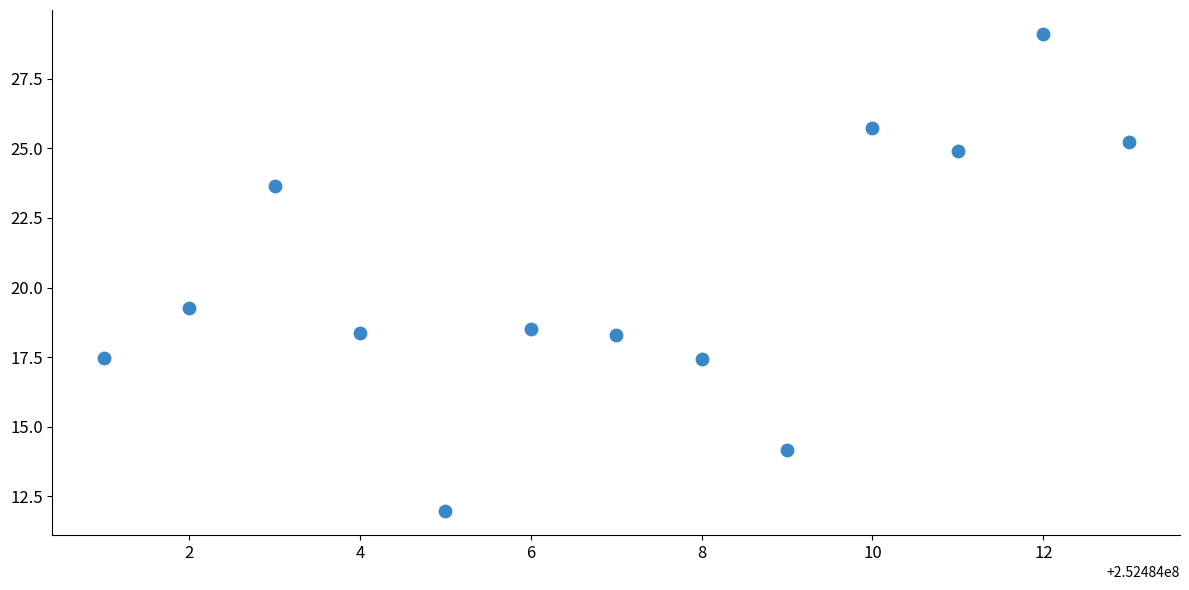

What is the range of X values (max minus min)?

12.0